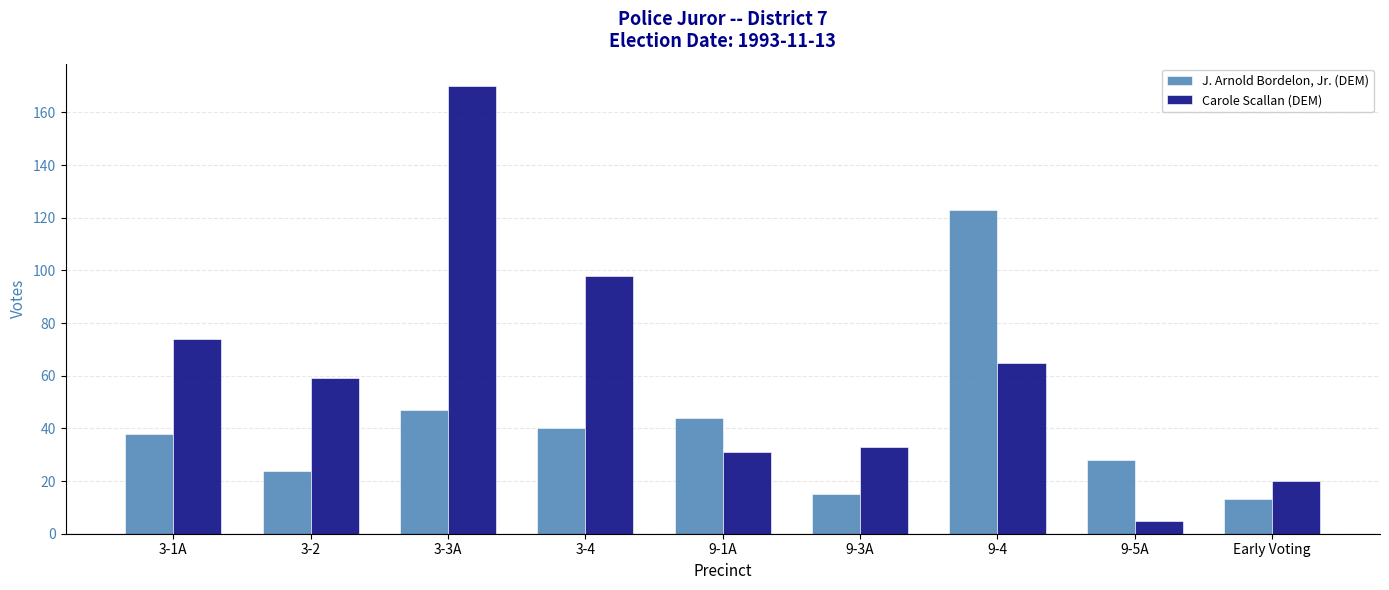

What is the label of the 3rd bar from the left?

3-3A